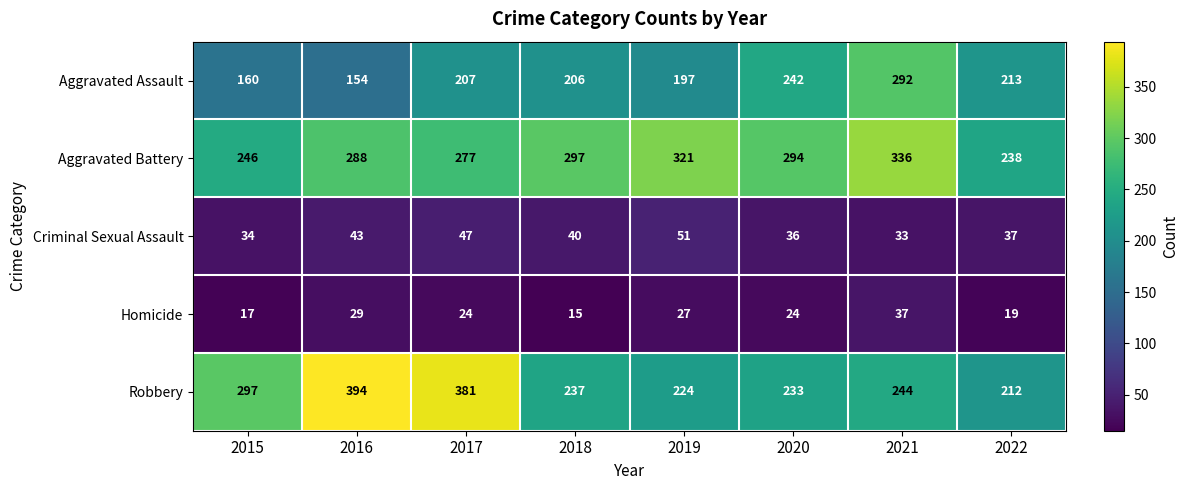

What is the spread (max minus min) of values at 2015?

280